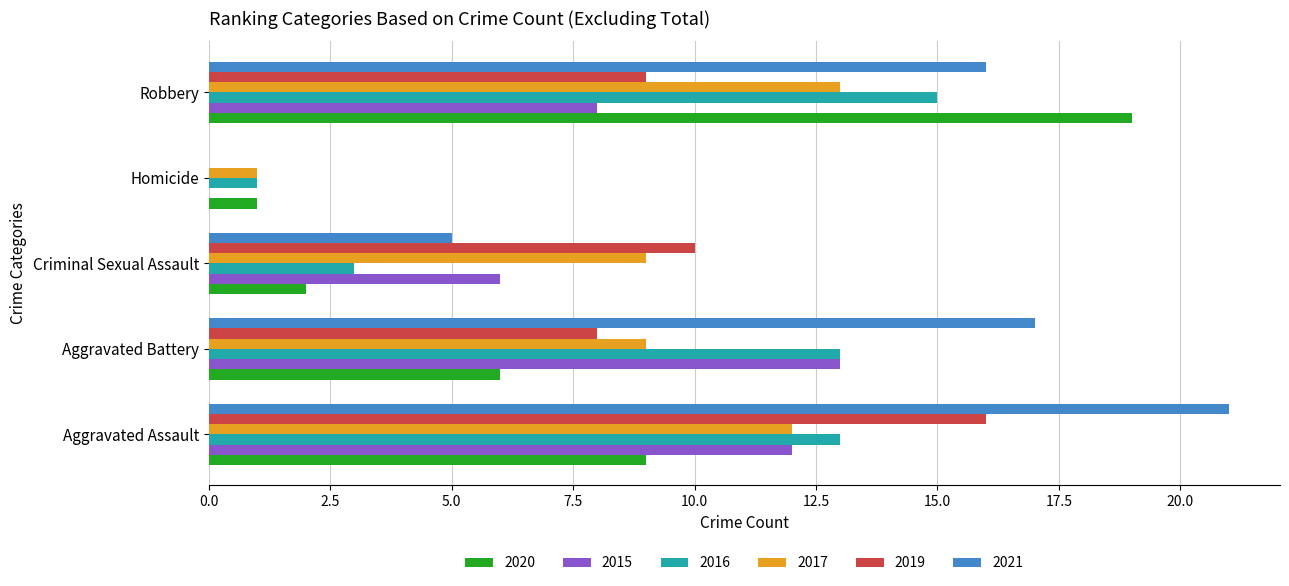

What is the sum of all 2017 values?

44